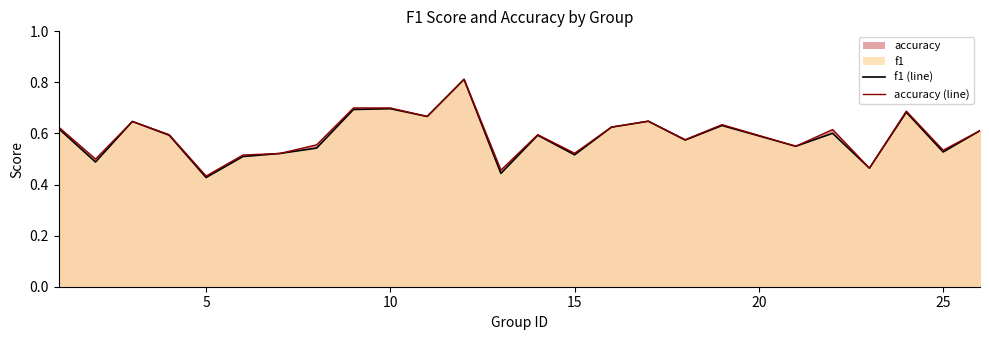

What is the maximum value for f1 (line)?

0.8